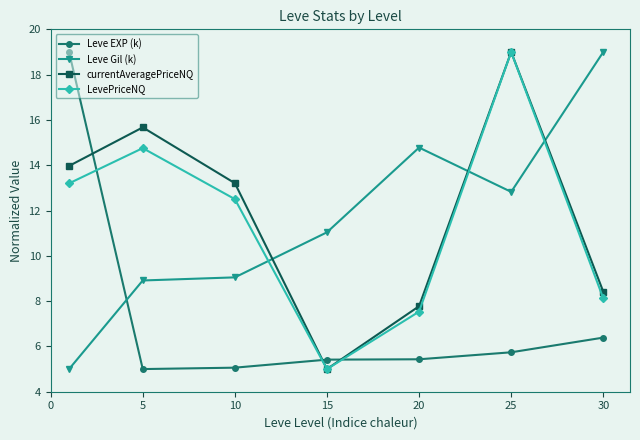

What is the smallest value displayed?

5.0